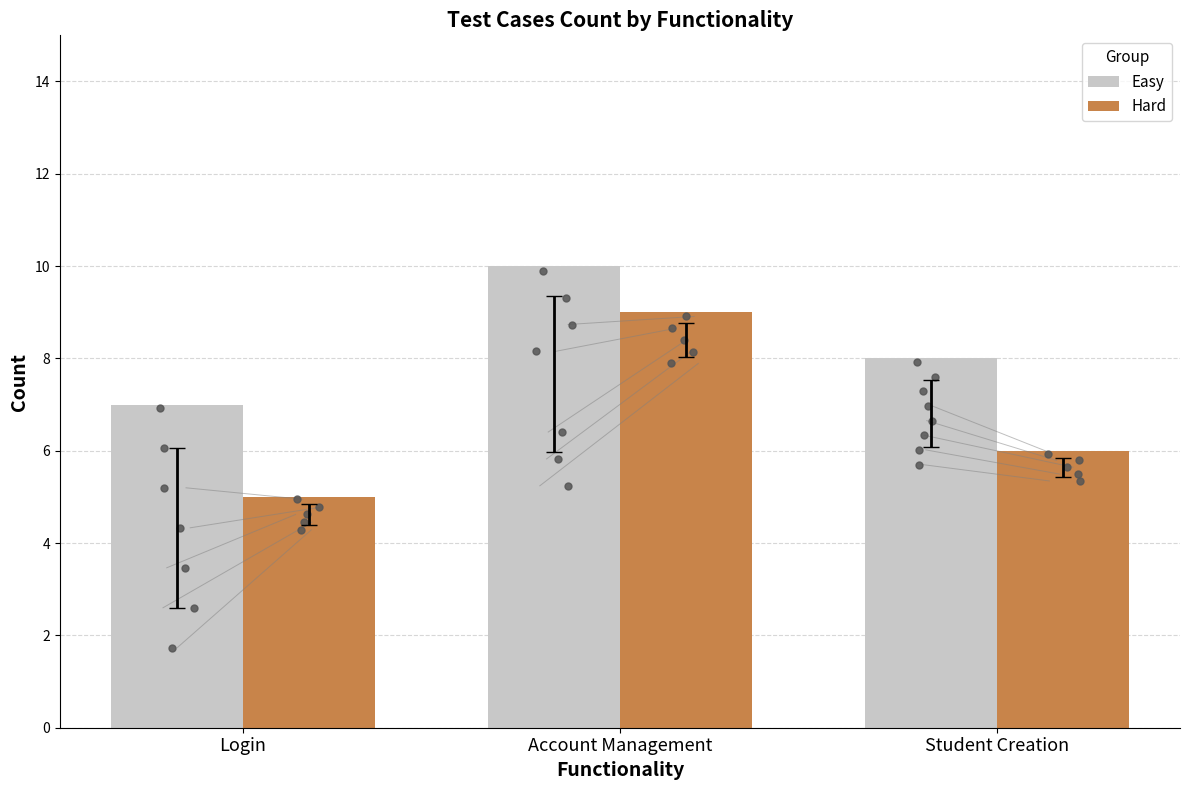

Which series reaches the minimum Y coordinate?

Hard